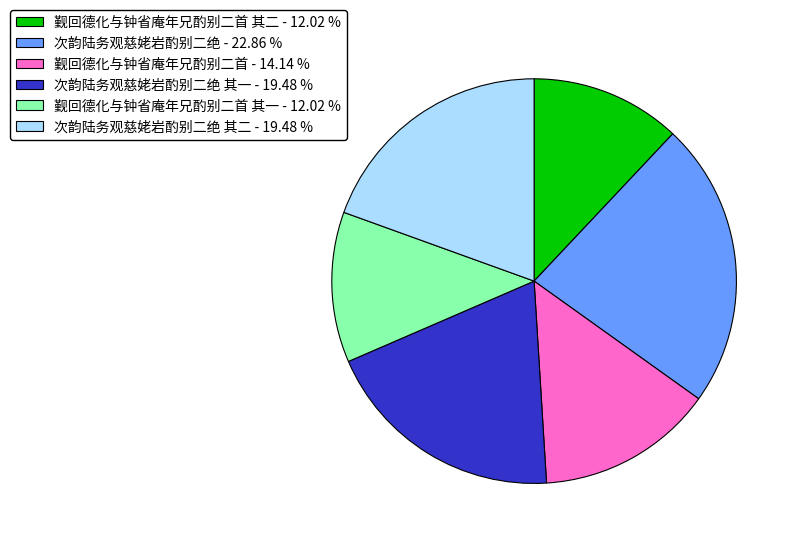

Does 次韵陆务观慈姥岩酌别二绝 其一 - 19.48 % account for over 50% of the chart?

No